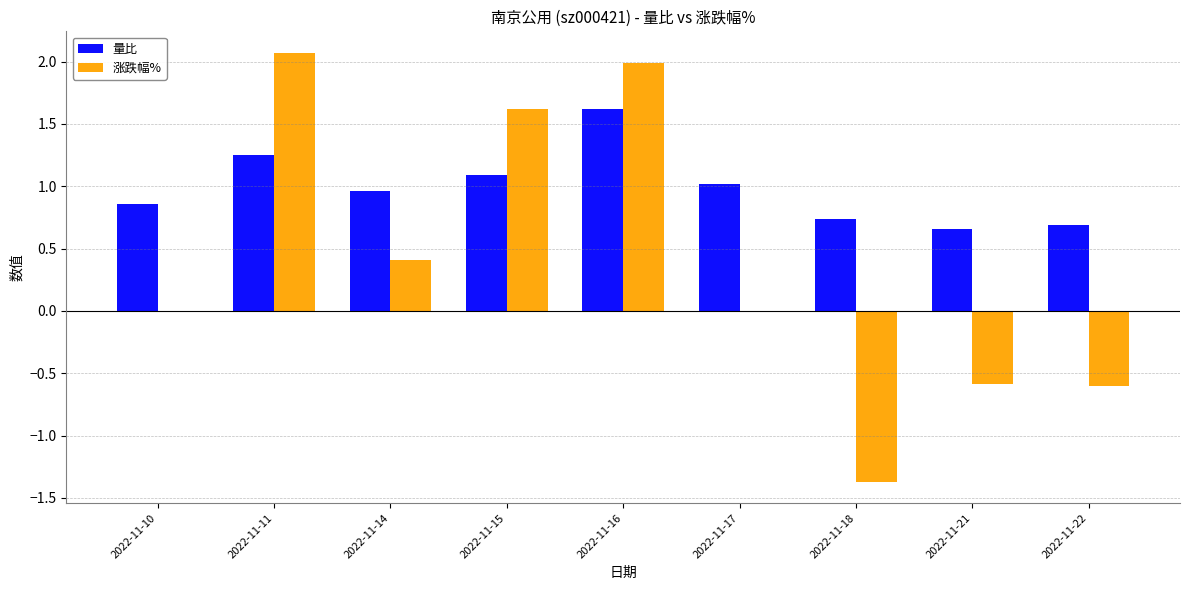

What is the sum of all 量比 values?

8.9